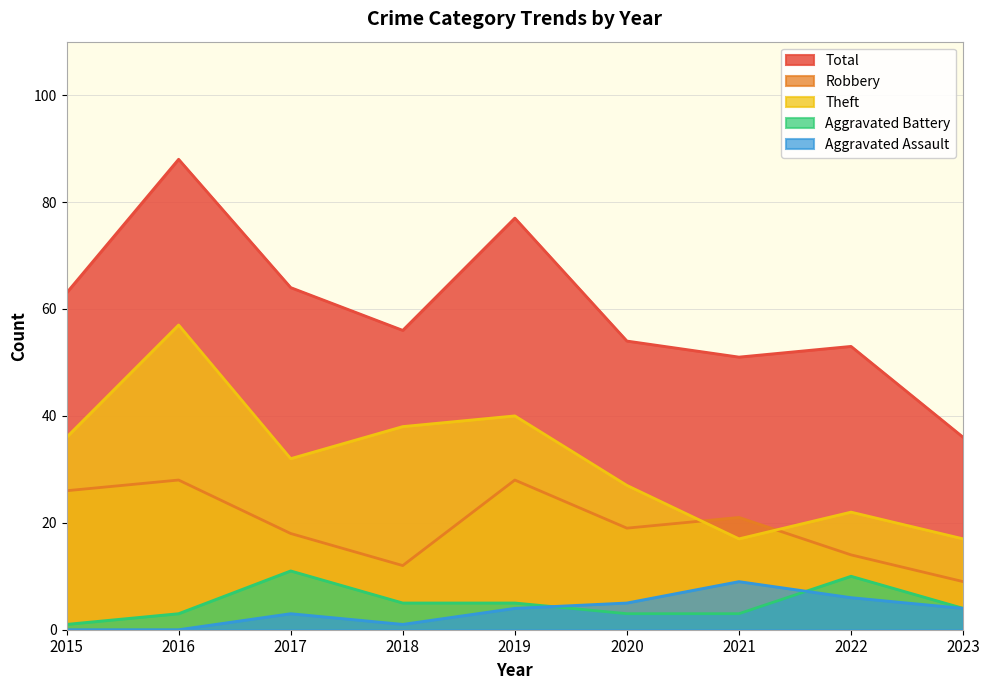

In Aggravated Assault, how many points are lower than both neighbors (excluding endpoints)?

1